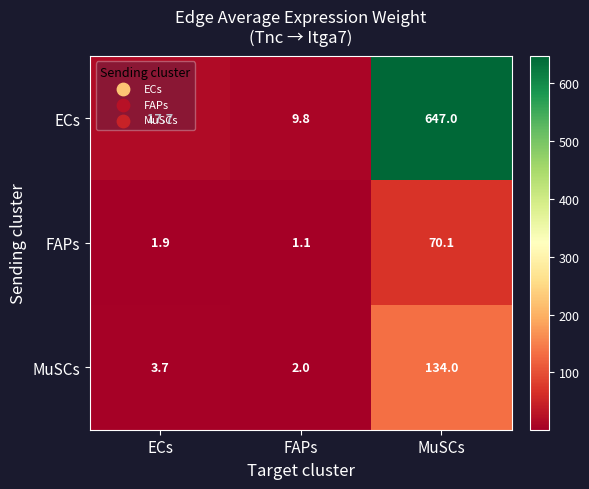

How many series are shown in this chart?

3